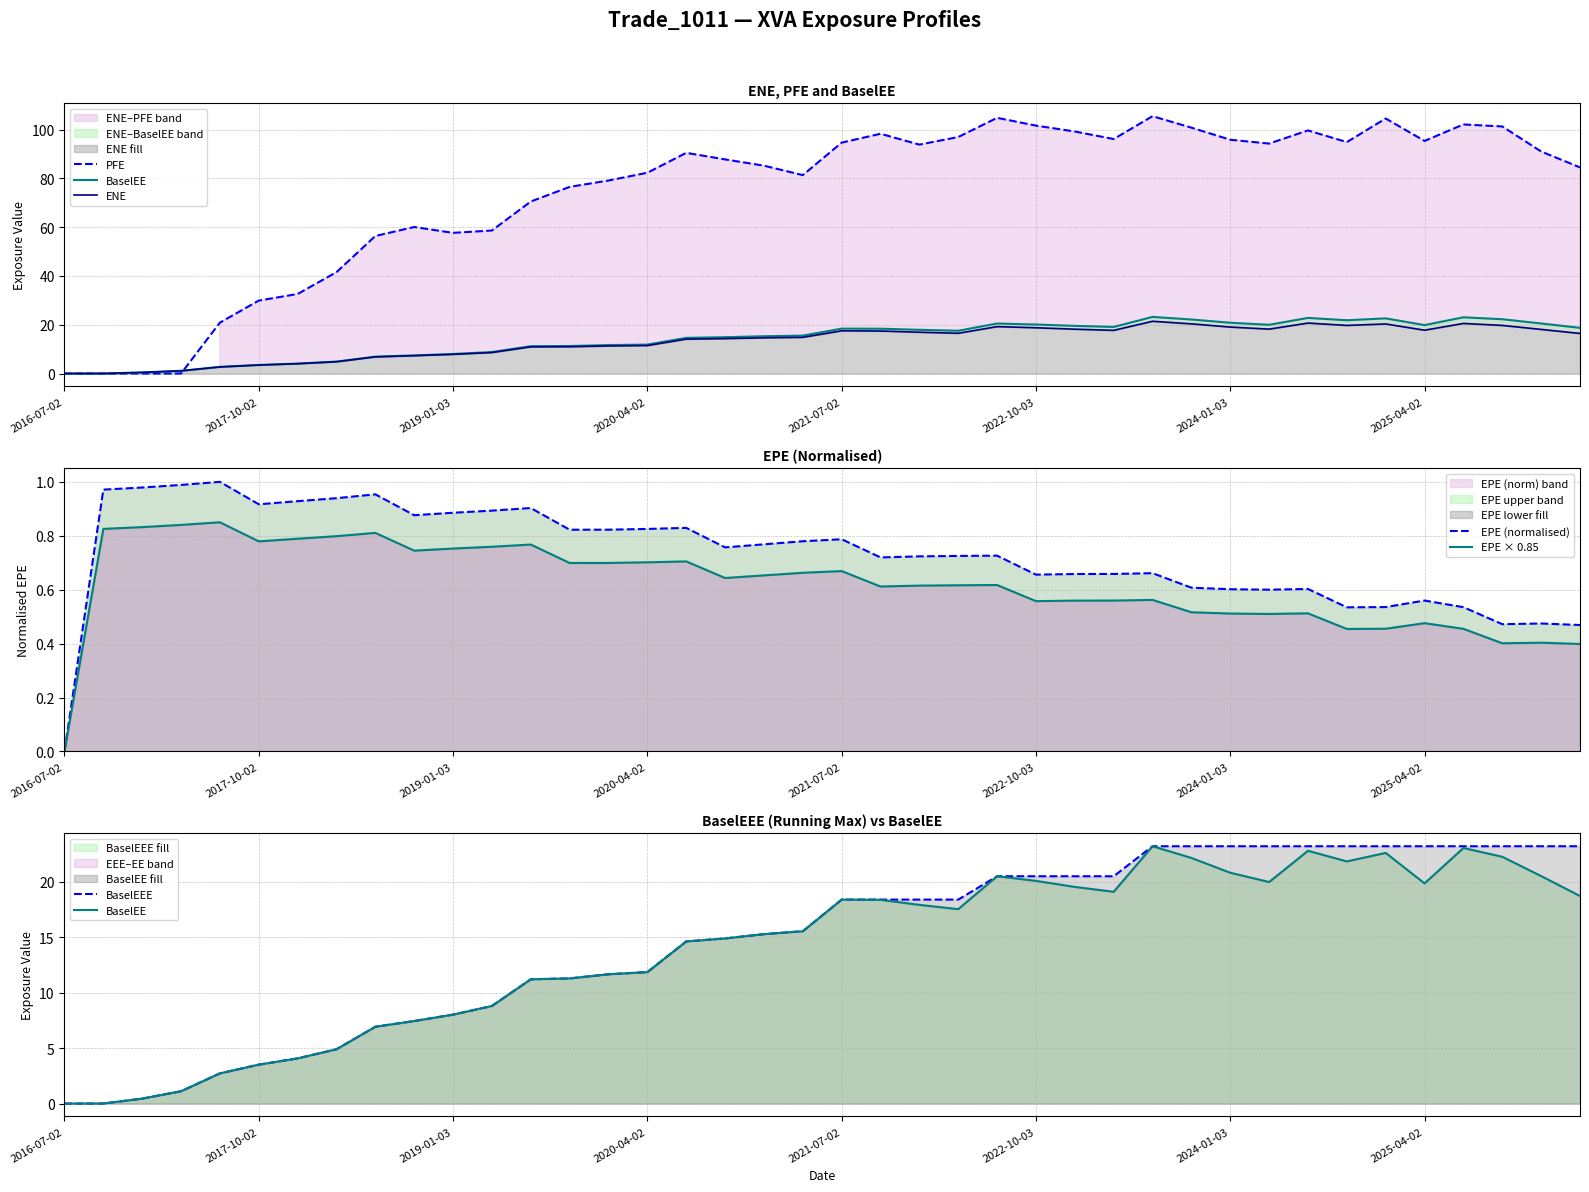

What is the sum of all BaselEEE values?

588.4